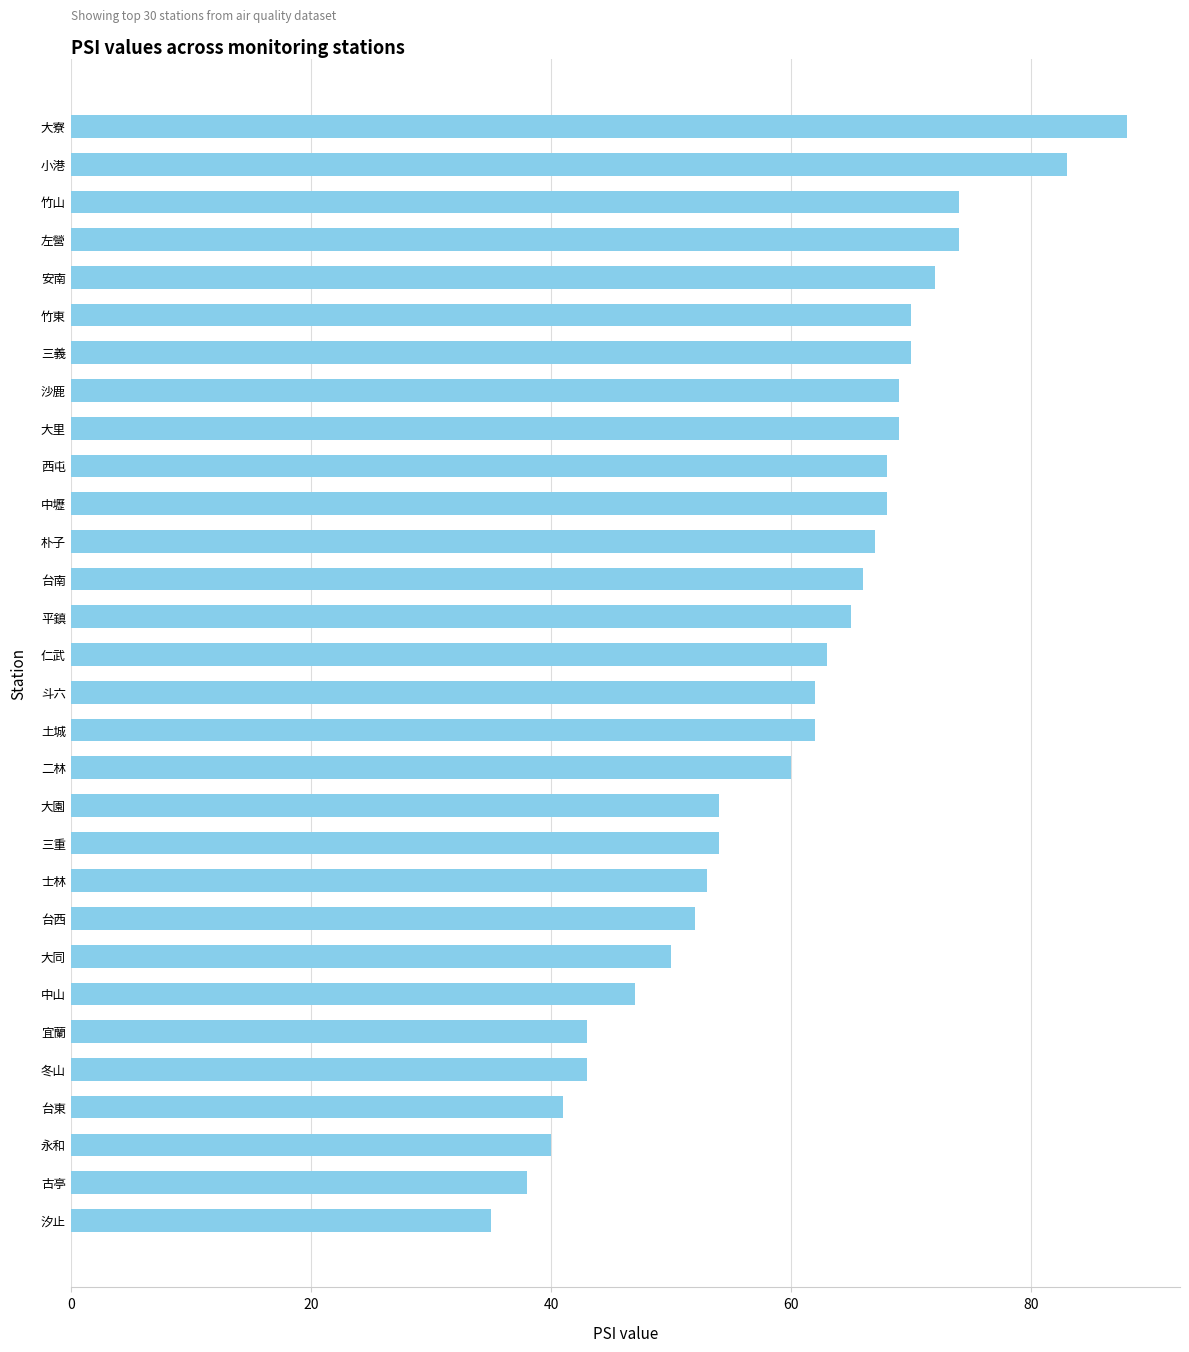

What is the maximum value shown in the chart?

88